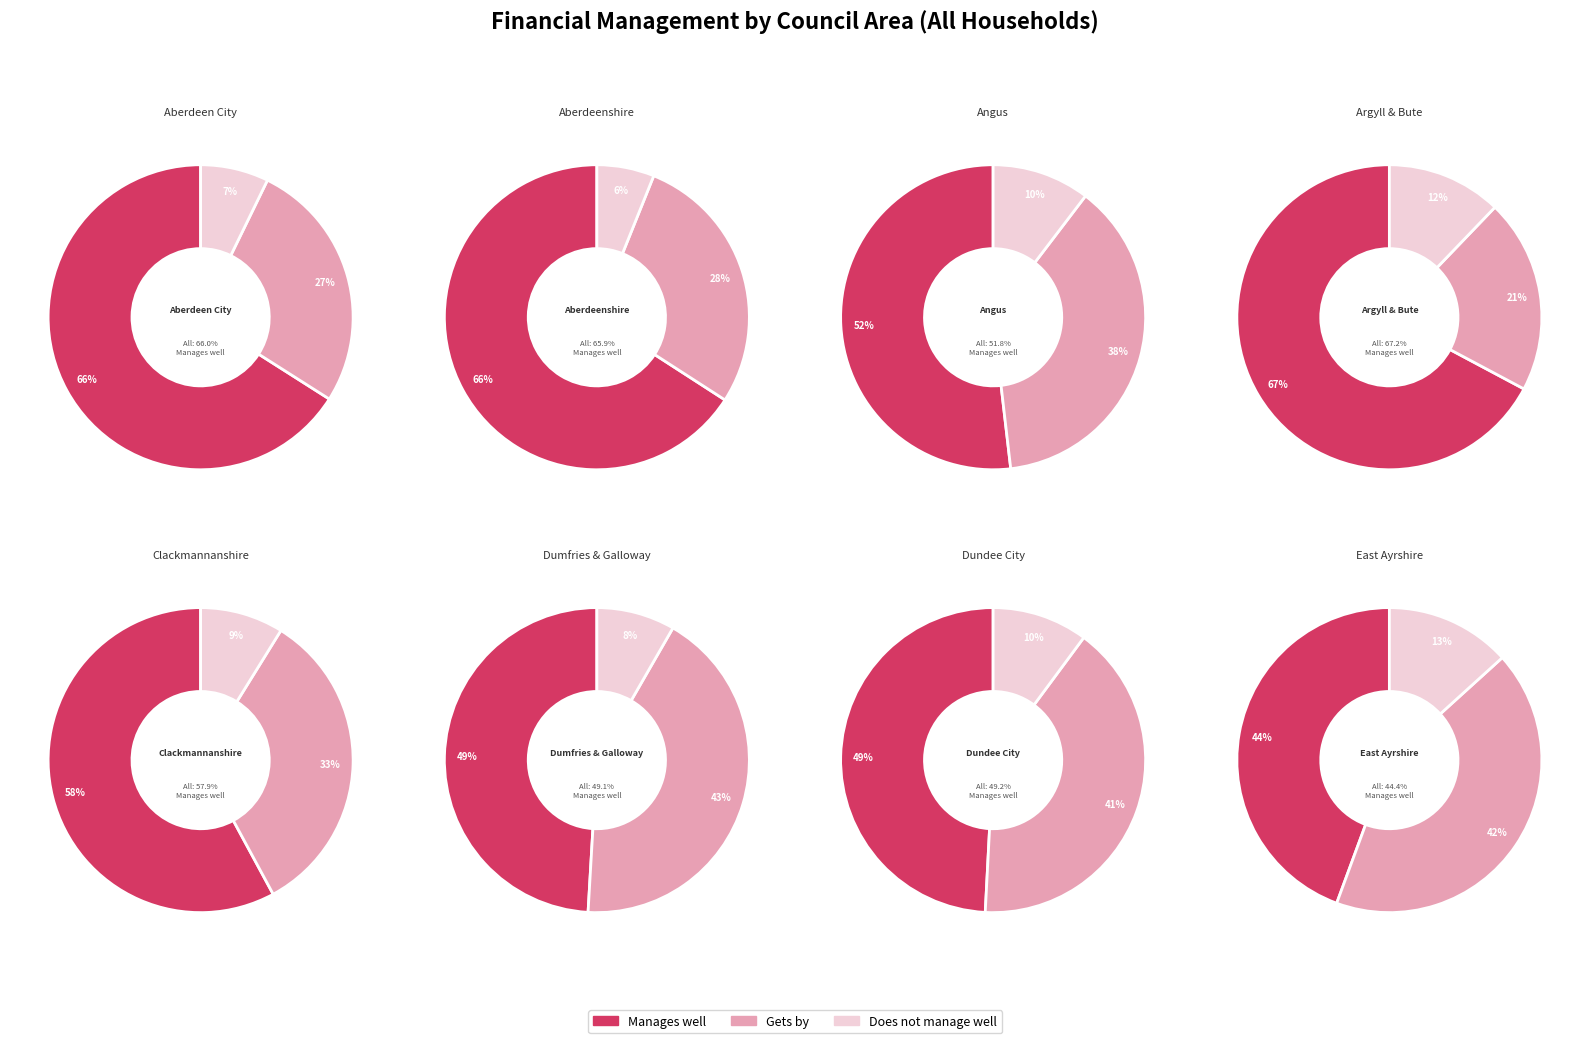

Which category has the biggest portion of the pie?

Manages well